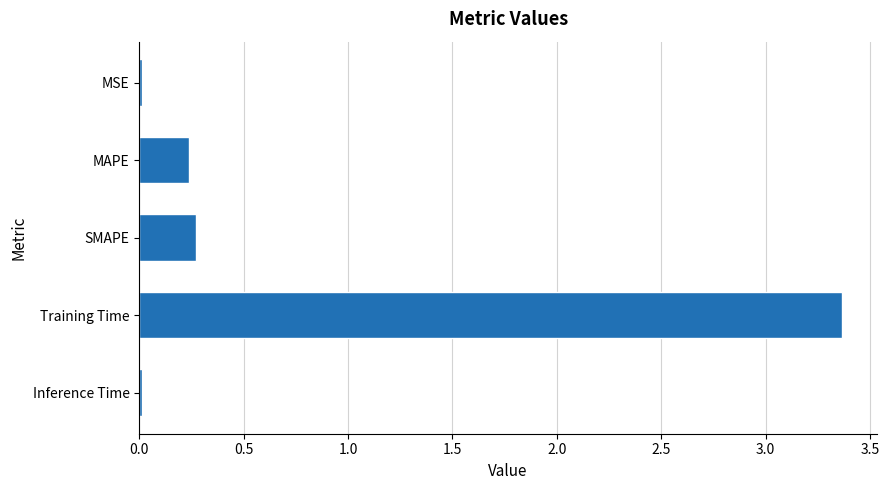

How many bars are there in total?

5